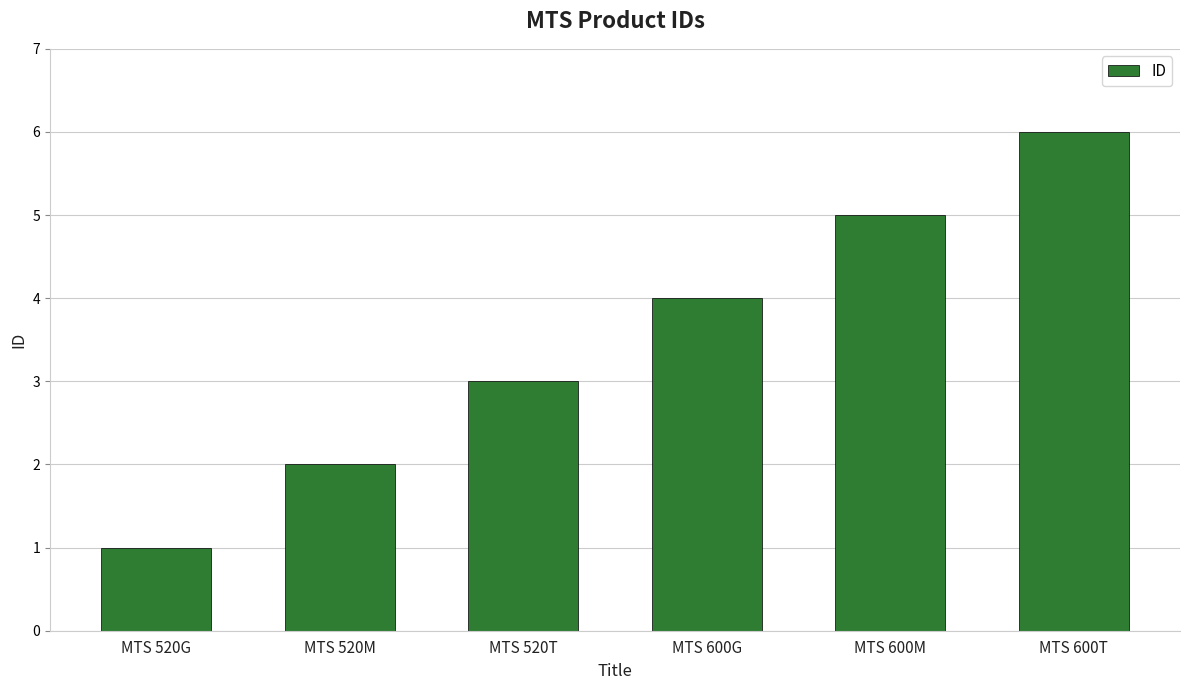

Count the number of categories in the chart.

6